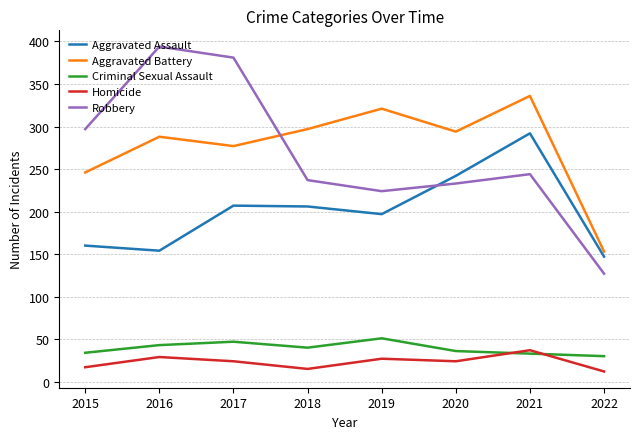

What is the sum of the Homicide values at 2018 and 2020?

39